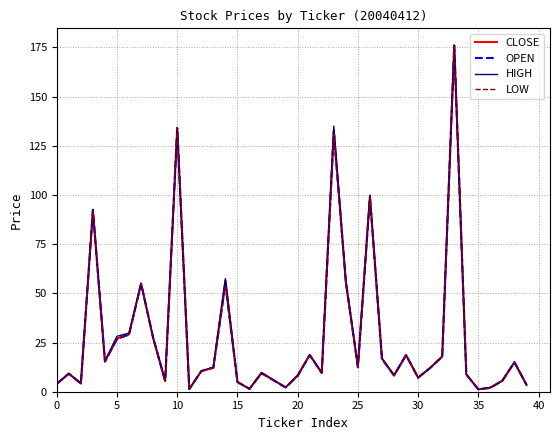

What are all the series names shown in the legend?

CLOSE, OPEN, HIGH, LOW